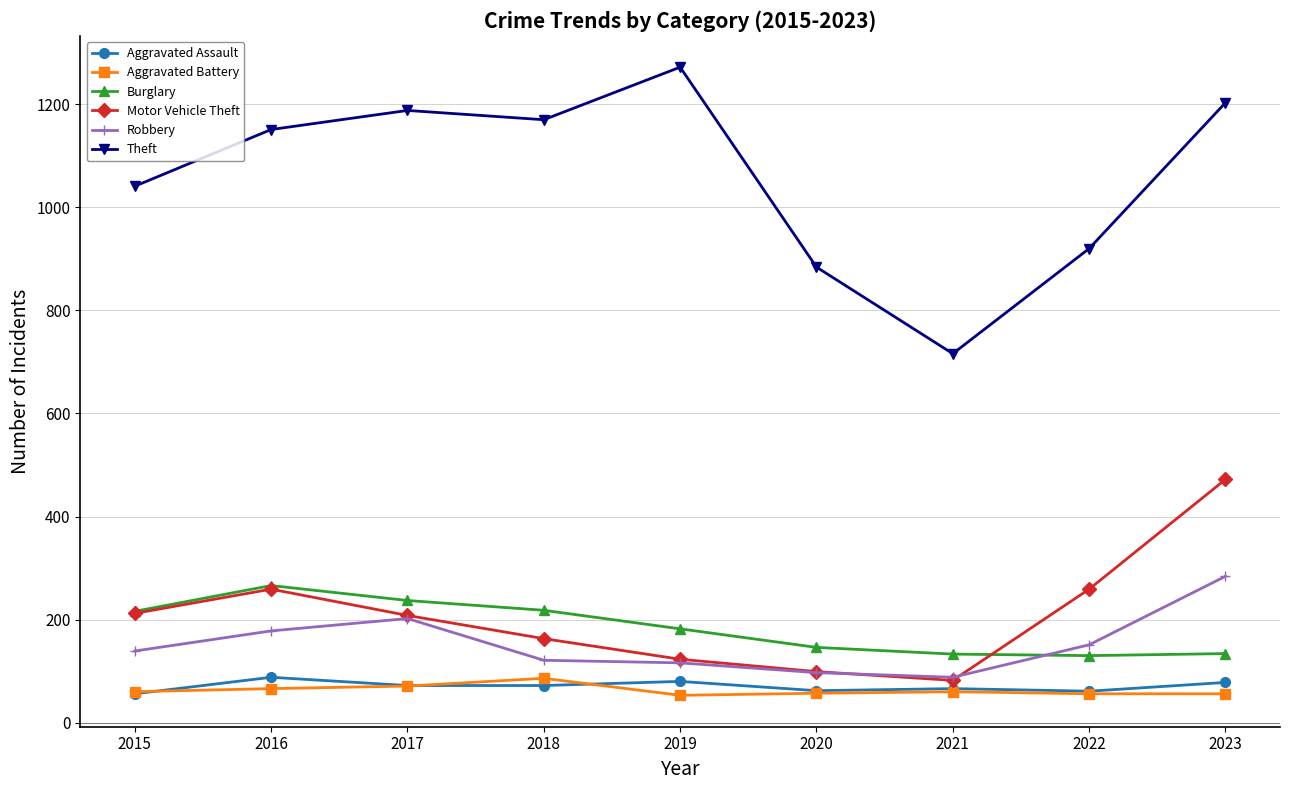

What is the value of the Robbery point at the 1st from the left?

139